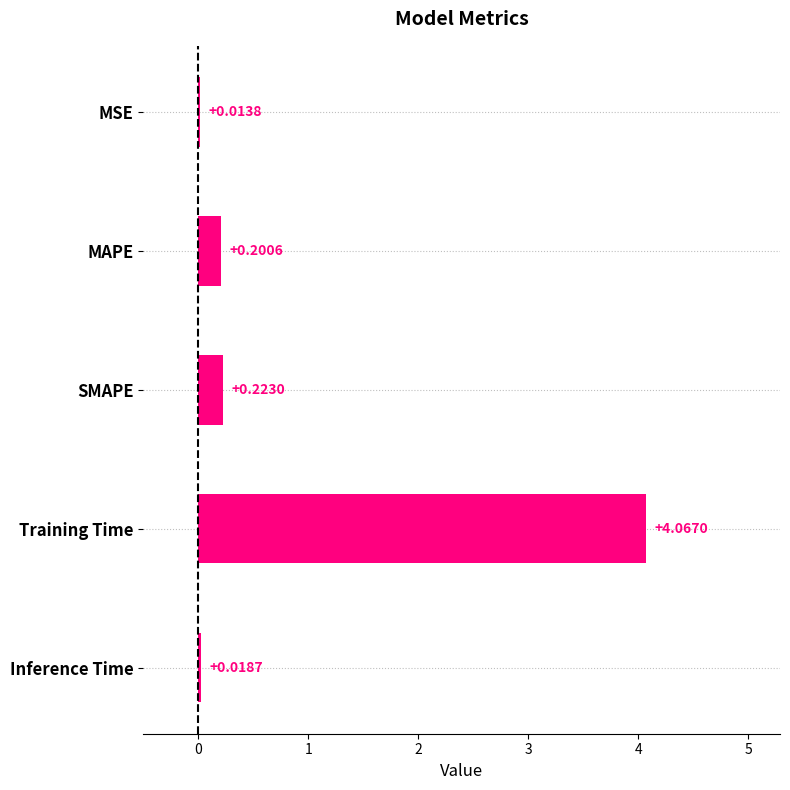

Which category has the highest value across all series?

Training Time